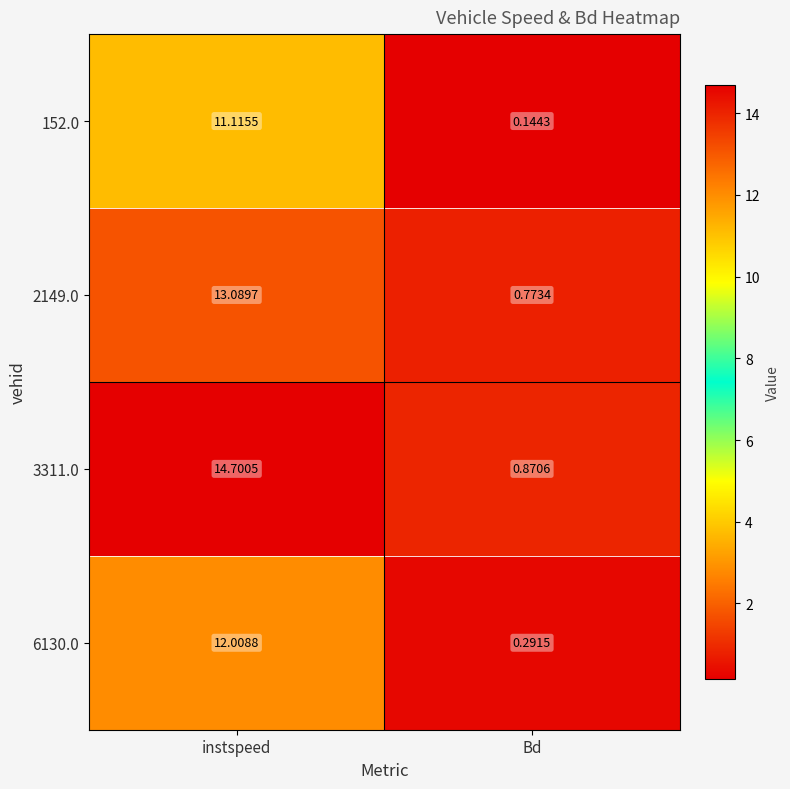

At which category does the chart reach its minimum across all series?

Bd